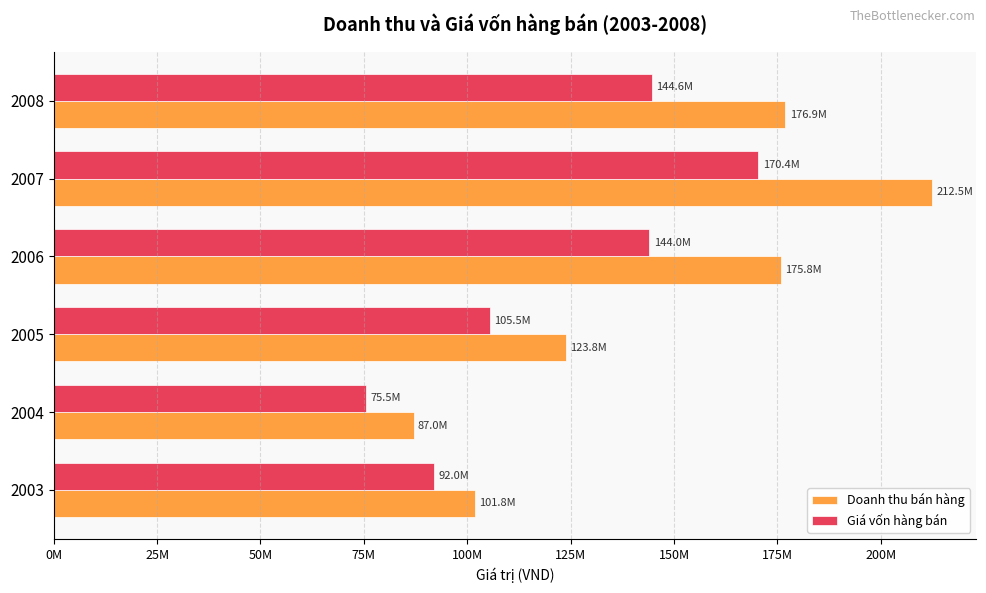

What are all the series names shown in the legend?

Doanh thu bán hàng, Giá vốn hàng bán